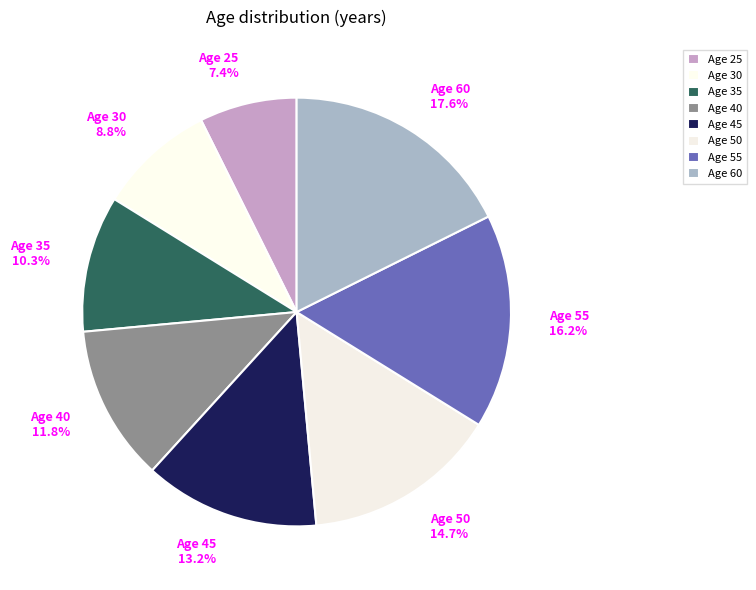

What portion of the pie excludes Age 60 17.6%?

82.4%